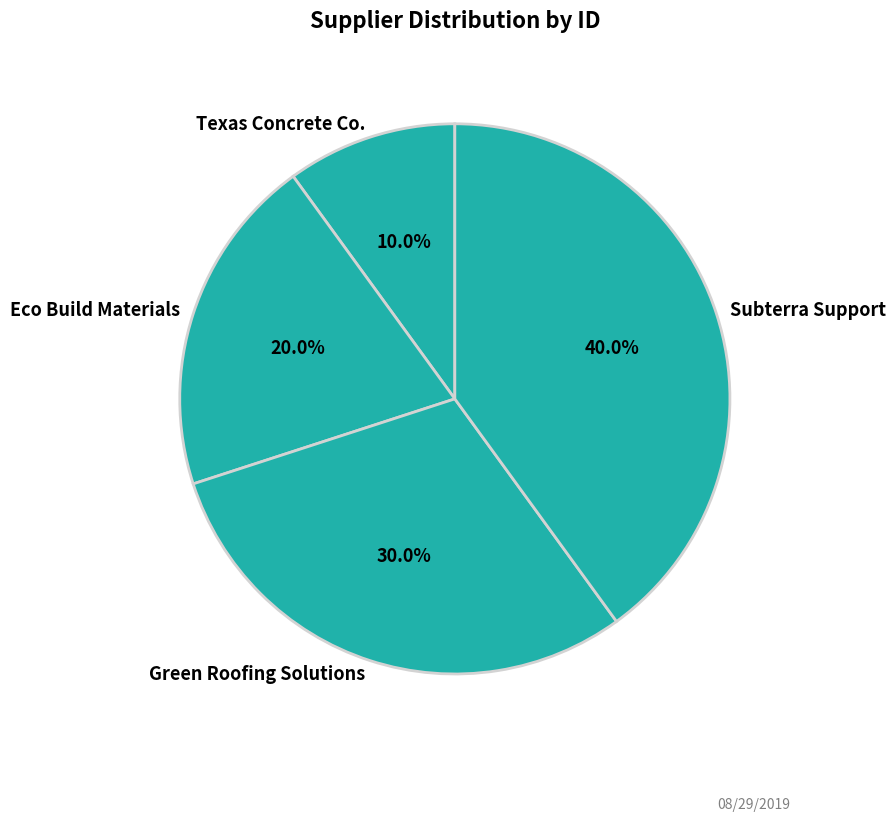

To the nearest percent, what is the difference between the largest and smallest slice percentages?

30%